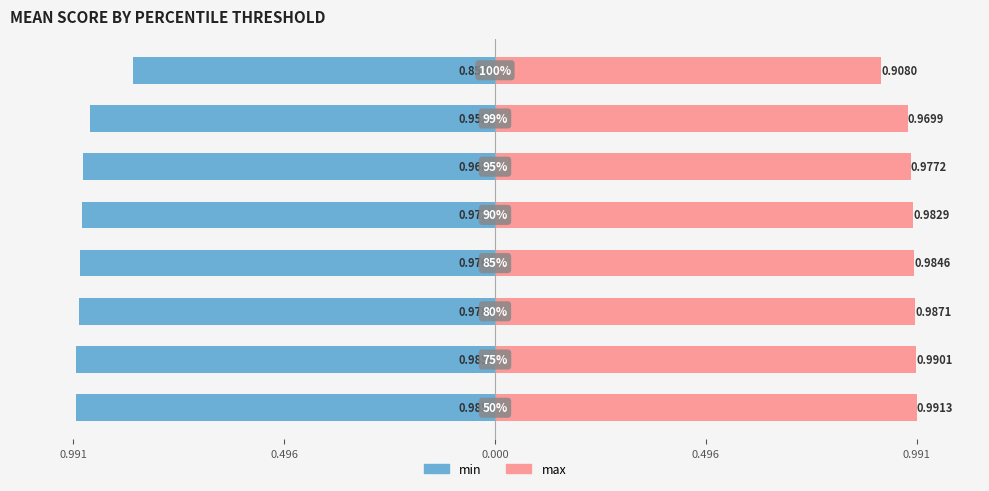

Rank the series by their maximum value, from lowest to highest.

min, max